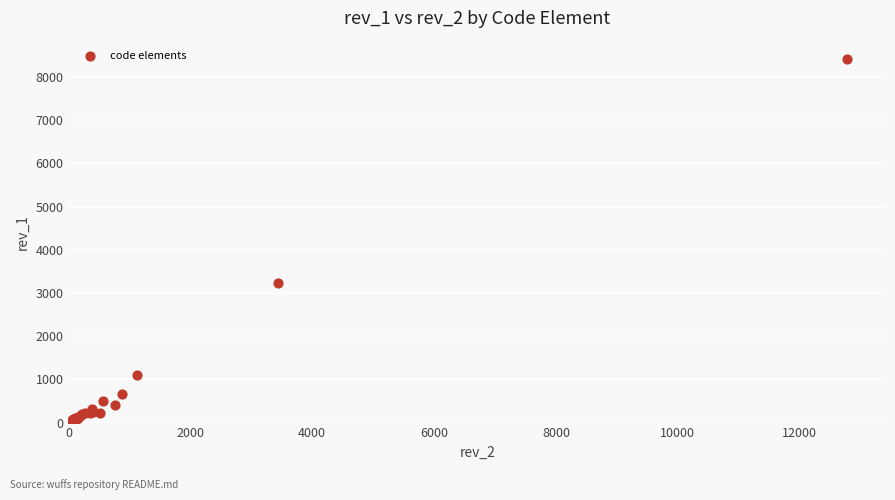

What Y value in the scatter plot is closest to 4216?

3221